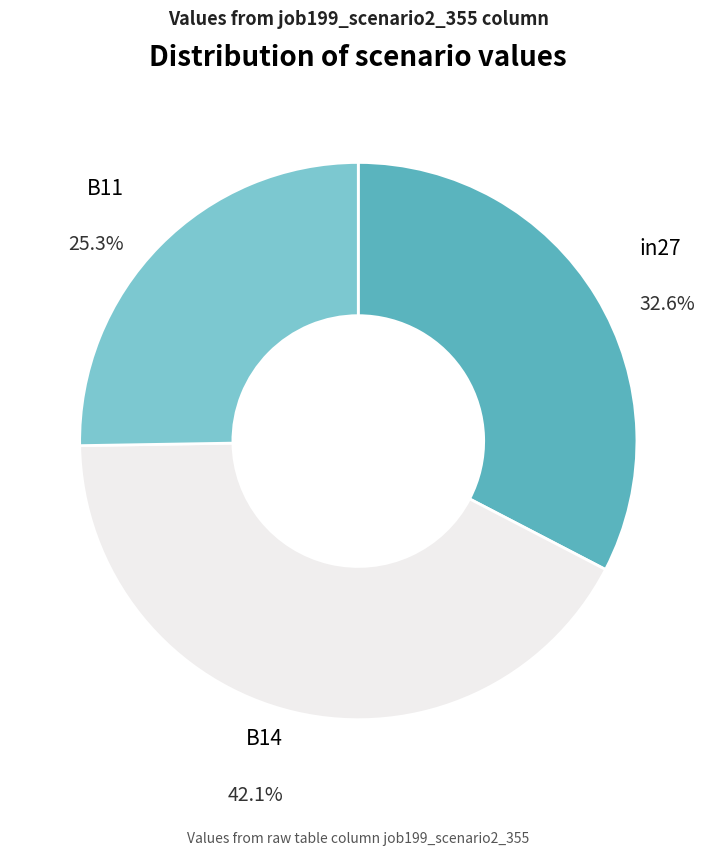

Combined, what portion of the pie is B11 and in27?

57.9%